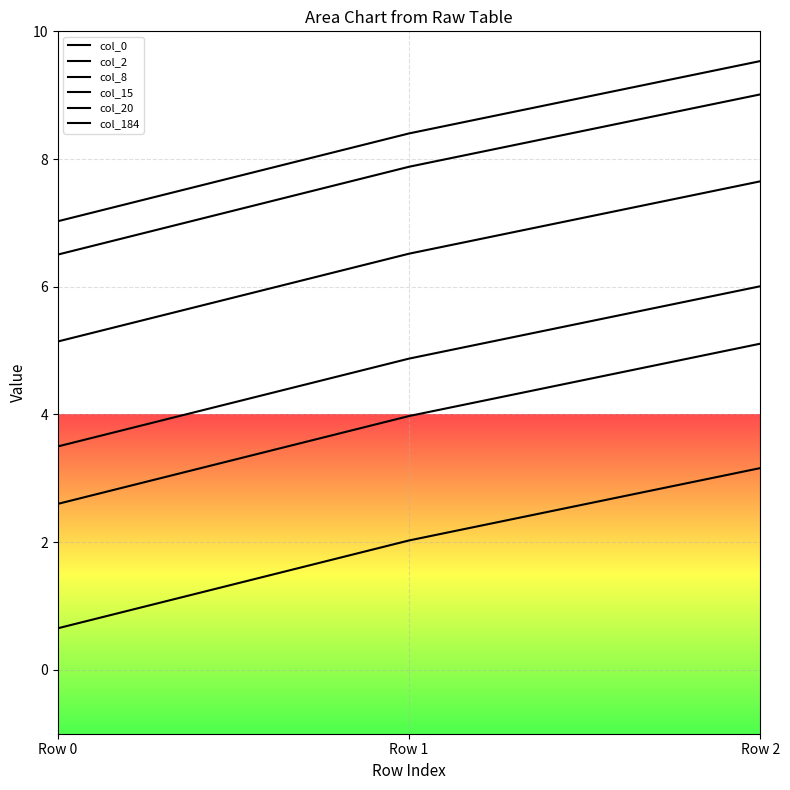

Does the chart display data point markers on the line(s)?

No